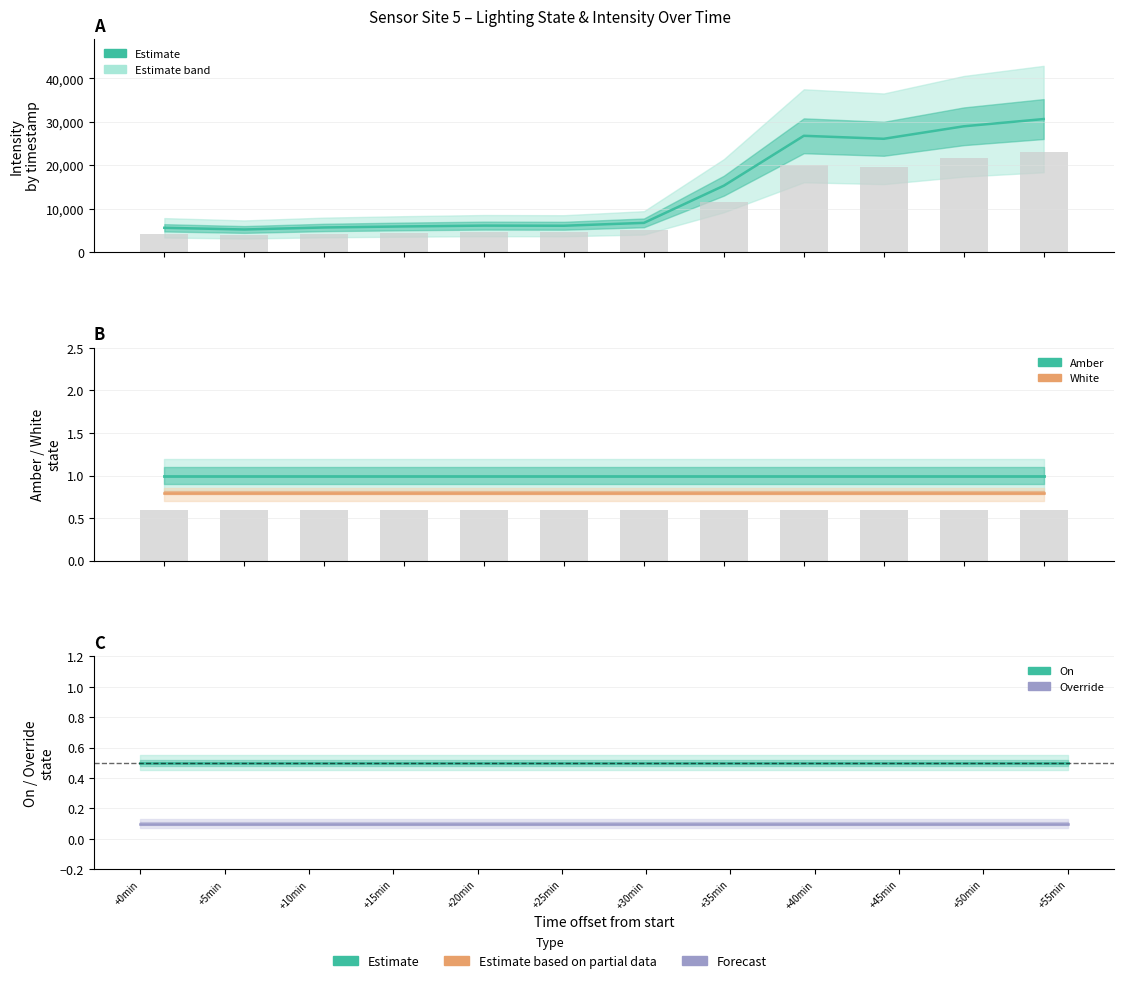

The value at +20min is 3005.9. True or false?

False